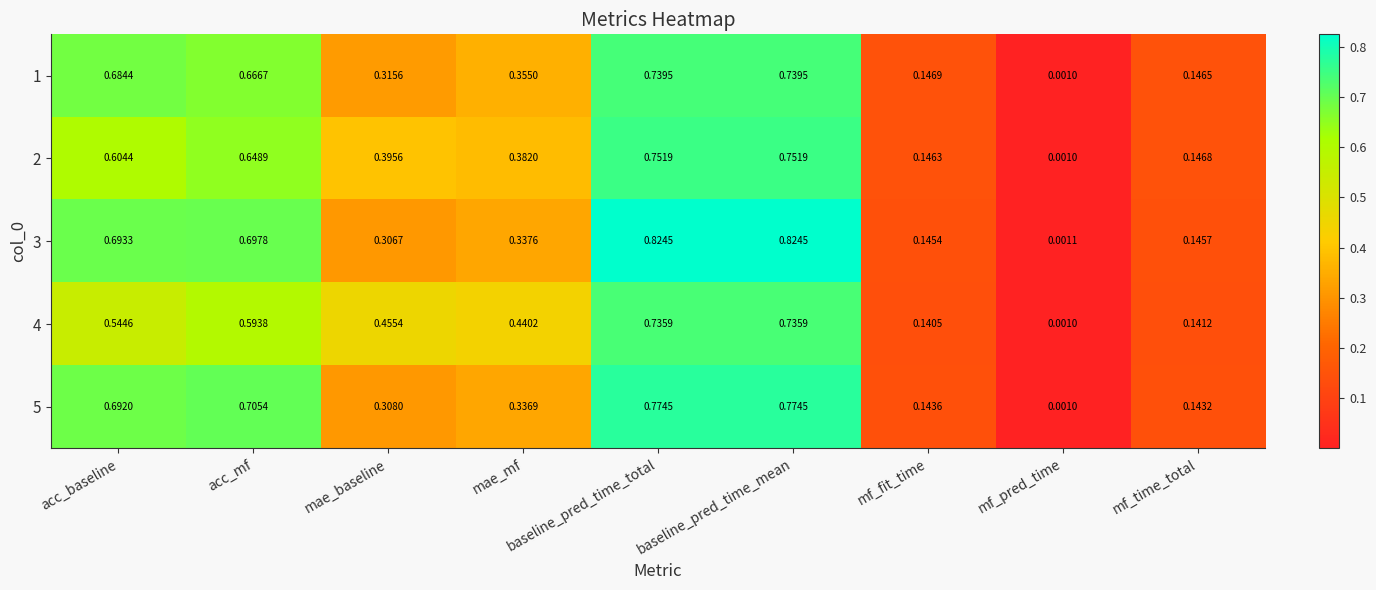

Where is 3 nearest to the value 0?

mf_pred_time